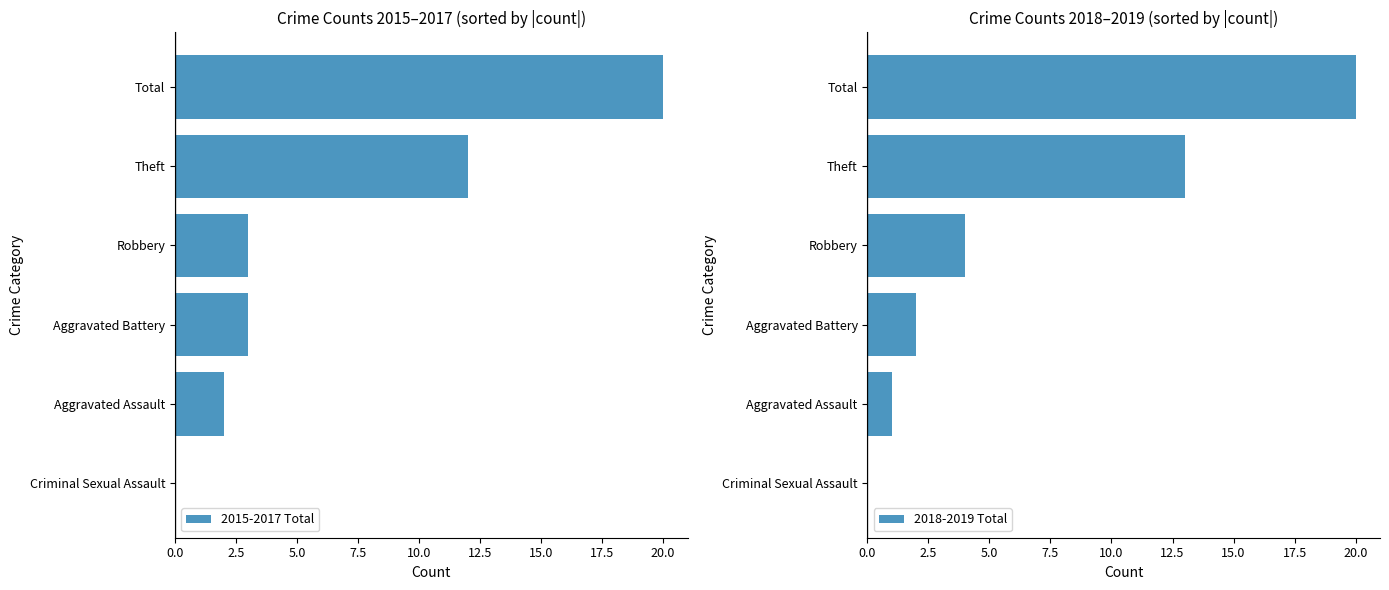

How many values in 2015-2017 Total are above zero?

5